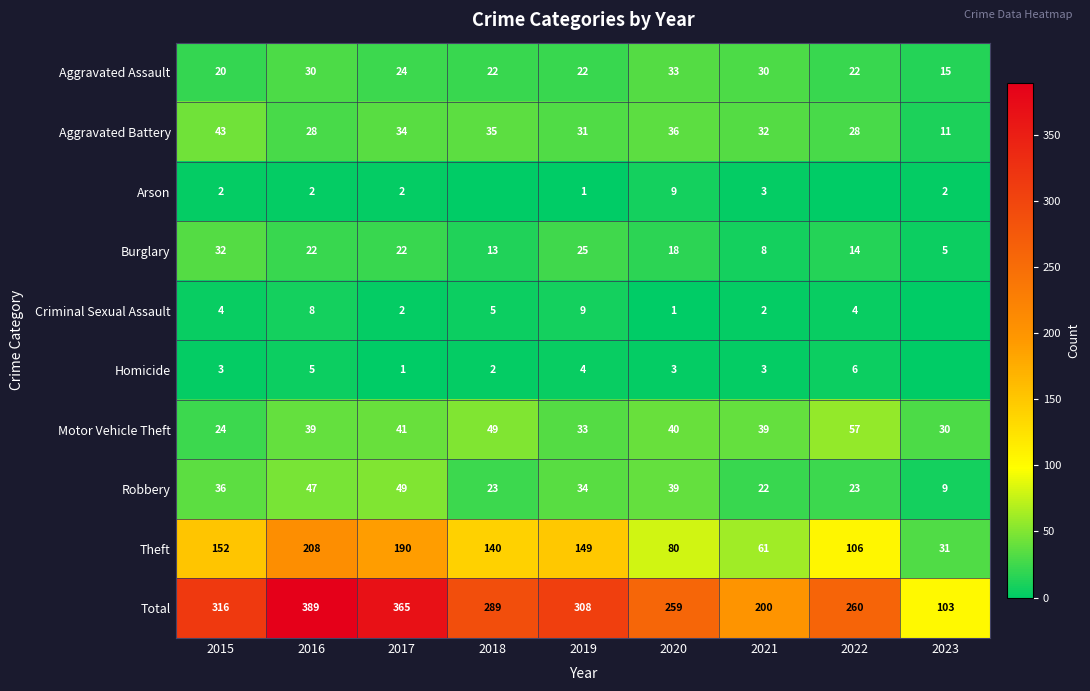

The value of Criminal Sexual Assault at 2019 is 16. True or false?

False